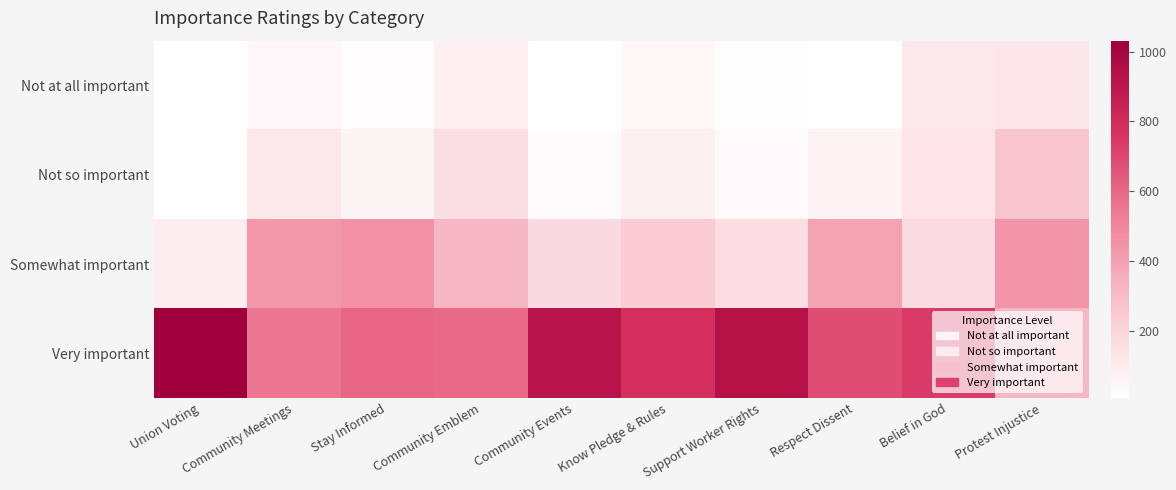

Reading left to right, what are all the values shown in this chart?

Not at all important: Union Voting=6	Community Meetings=43	Stay Informed=19	Community Emblem=75	Community Events=10	Know Pledge & Rules=48	Support Worker Rights=17	Respect Dissent=10	Belief in God=108	Protest Injustice=116
Not so important: Union Voting=10	Community Meetings=111	Stay Informed=57	Community Emblem=154	Community Events=25	Know Pledge & Rules=73	Support Worker Rights=31	Respect Dissent=60	Belief in God=128	Protest Injustice=265
Somewhat important: Union Voting=90	Community Meetings=435	Stay Informed=458	Community Emblem=319	Community Events=178	Know Pledge & Rules=235	Support Worker Rights=160	Respect Dissent=390	Belief in God=169	Protest Injustice=439
Very important: Union Voting=1032	Community Meetings=546	Stay Informed=603	Community Emblem=591	Community Events=922	Know Pledge & Rules=783	Support Worker Rights=931	Respect Dissent=683	Belief in God=736	Protest Injustice=313